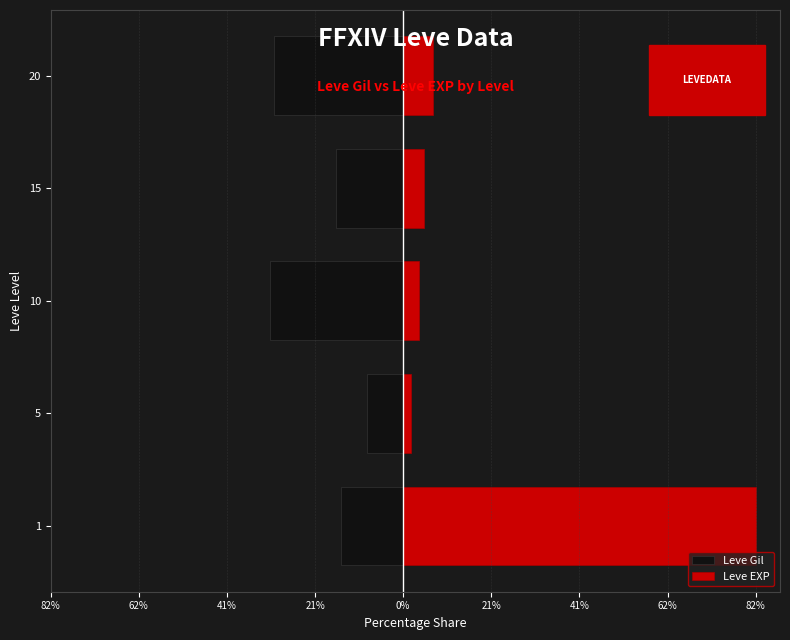

Reading left to right, extract all data points from this chart.

Leve Gil: -14.6	-8.4	-31.2	-15.6	-30.1
Leve EXP: 82.4	1.9	3.7	5.0	7.0